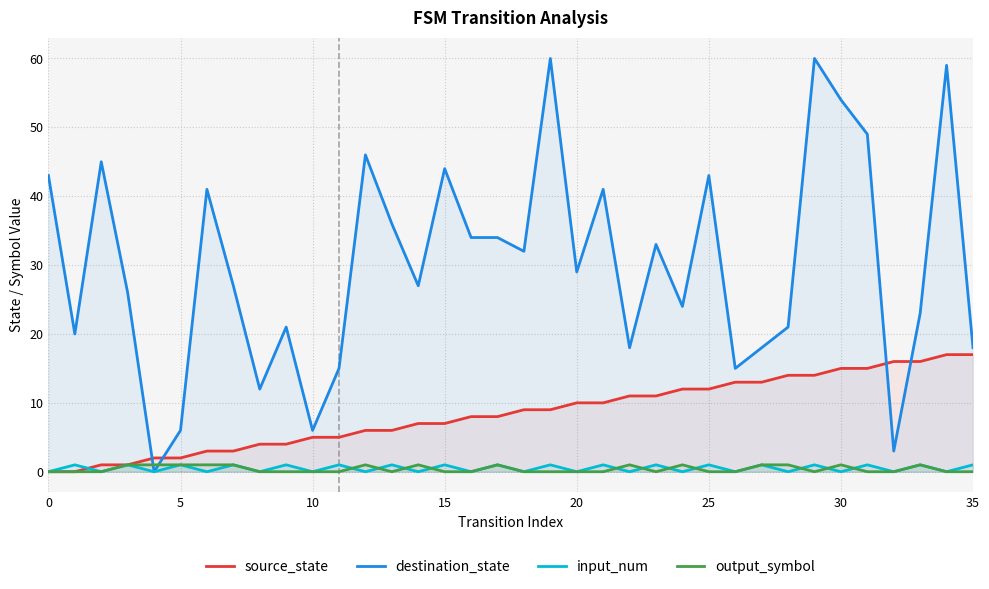

The input_num series shows 0 at 13. True or false?

False